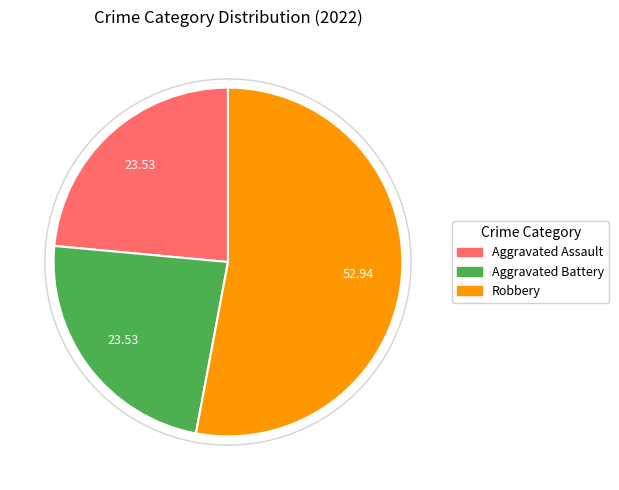

Is there a majority slice in this chart?

Yes